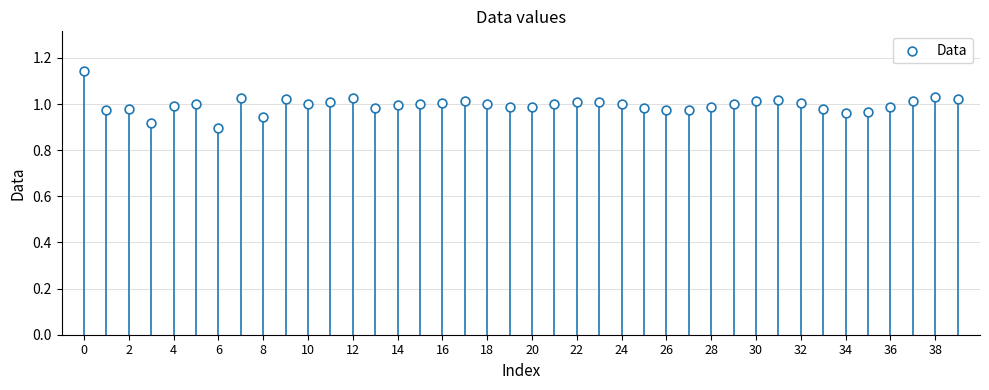

How many data points are displayed?

40